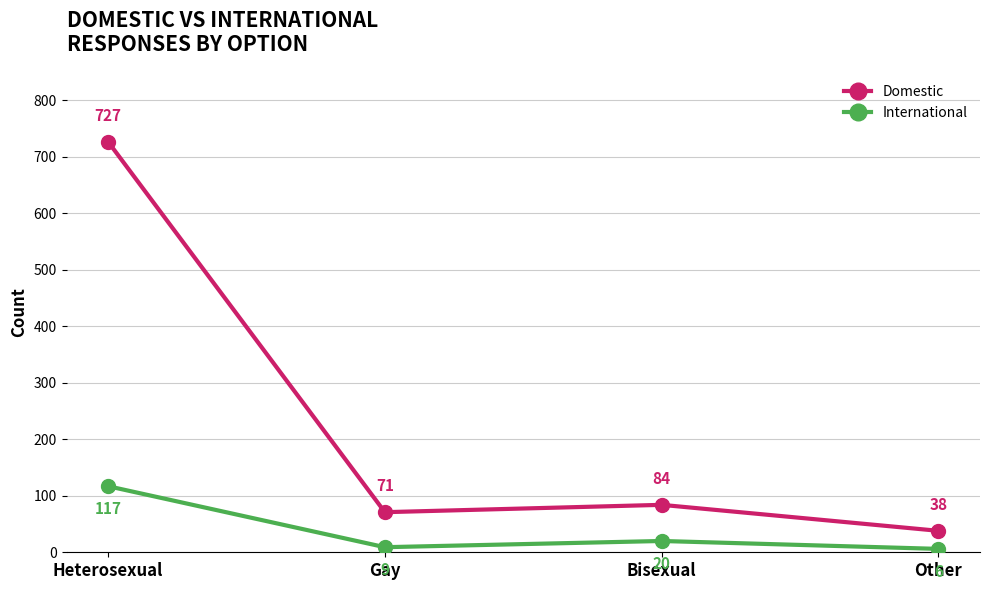

Is it true that International equals 117 at Heterosexual?

True